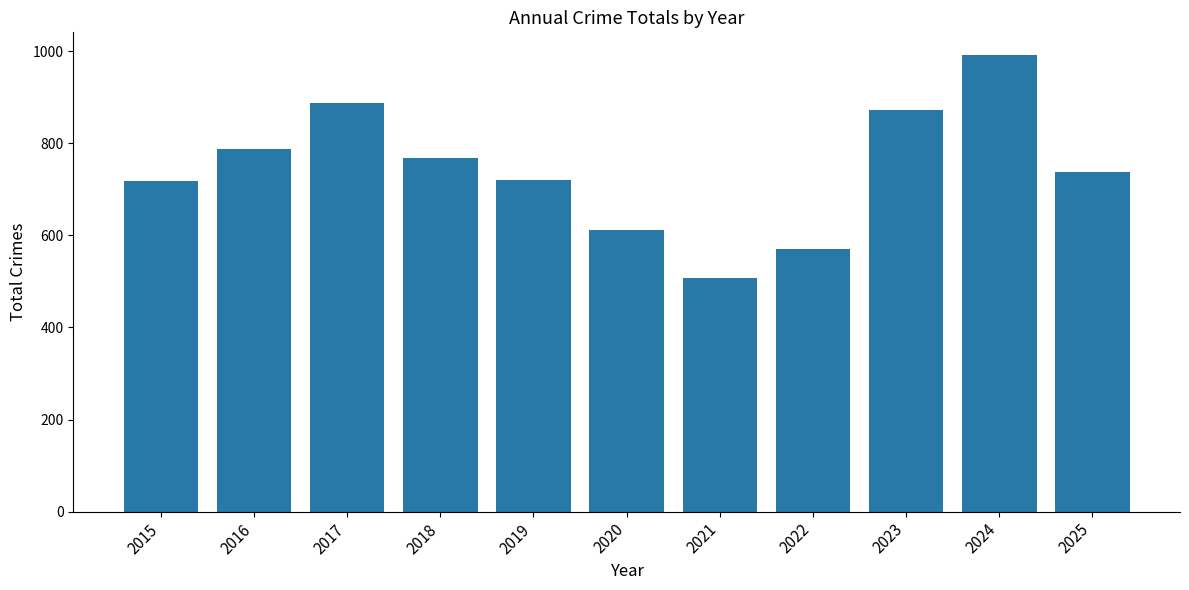

What is the change in value from 2019 to 2025?

+19